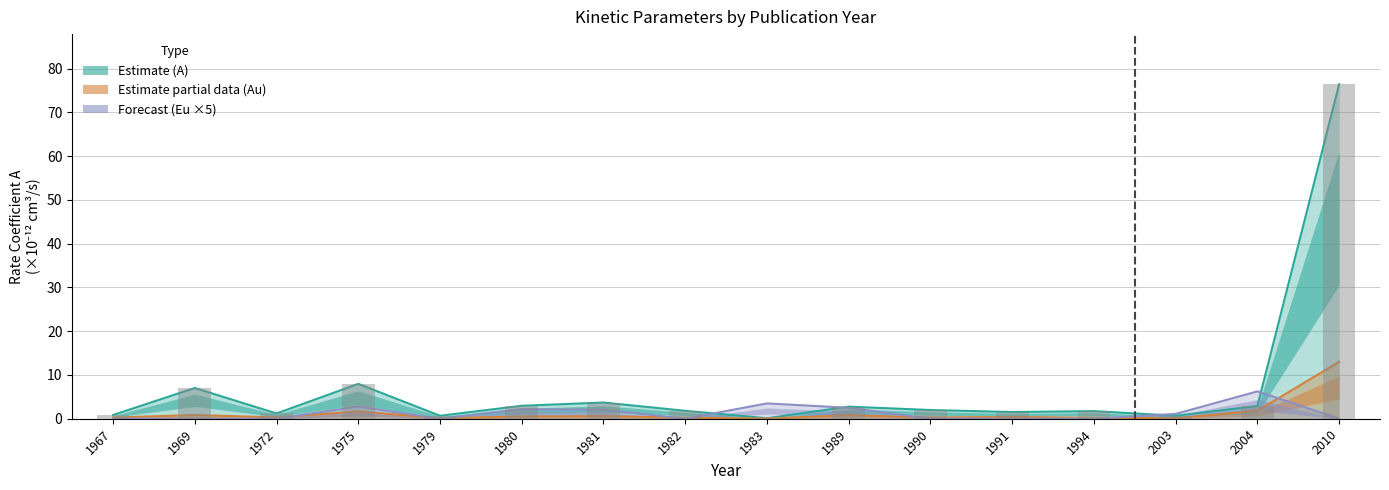

What is the difference between the maximum and minimum values in the A bar series?

76.3